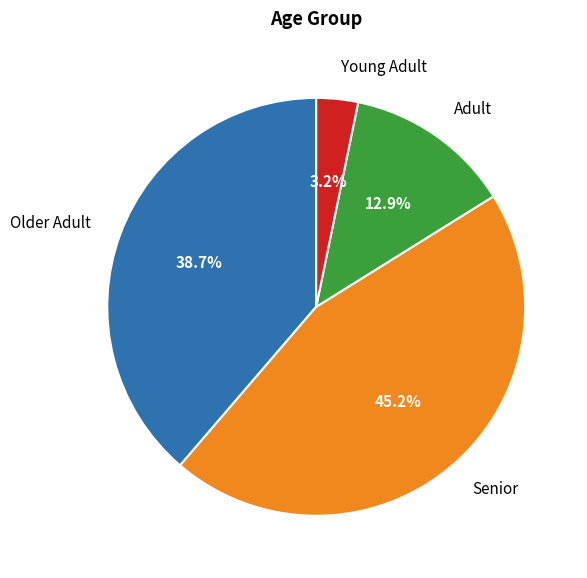

Does any single category account for the majority?

No